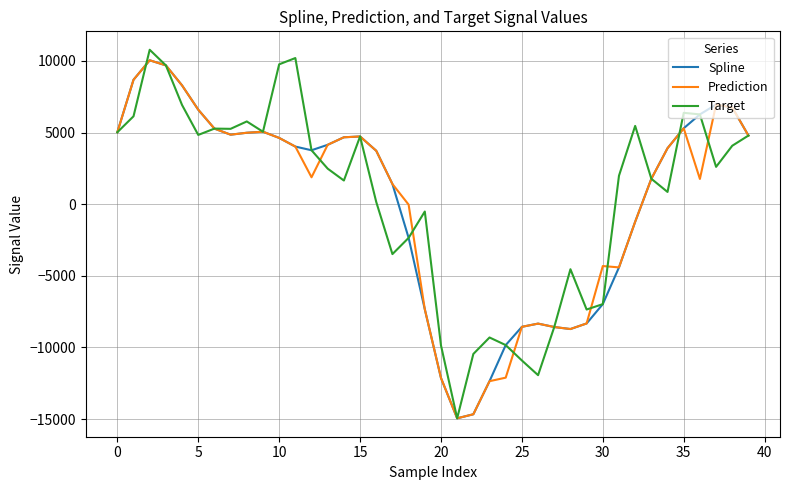

What is the difference between the maximum and minimum values in the Spline series?

24985.8